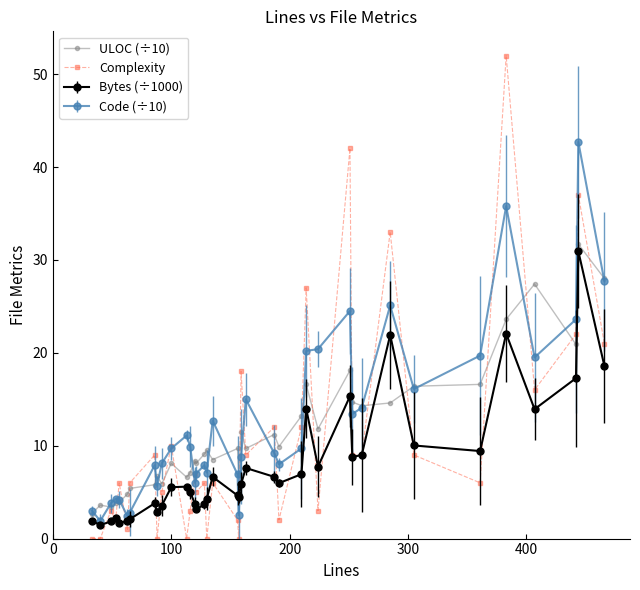

What are all the series names shown in the legend?

ULOC (÷10), Complexity, Bytes (÷1000), Code (÷10)